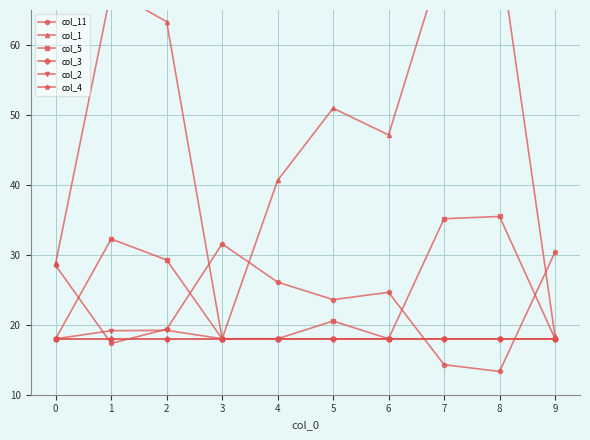

True or false: col_11 has a value of 23.6 at 5.

True